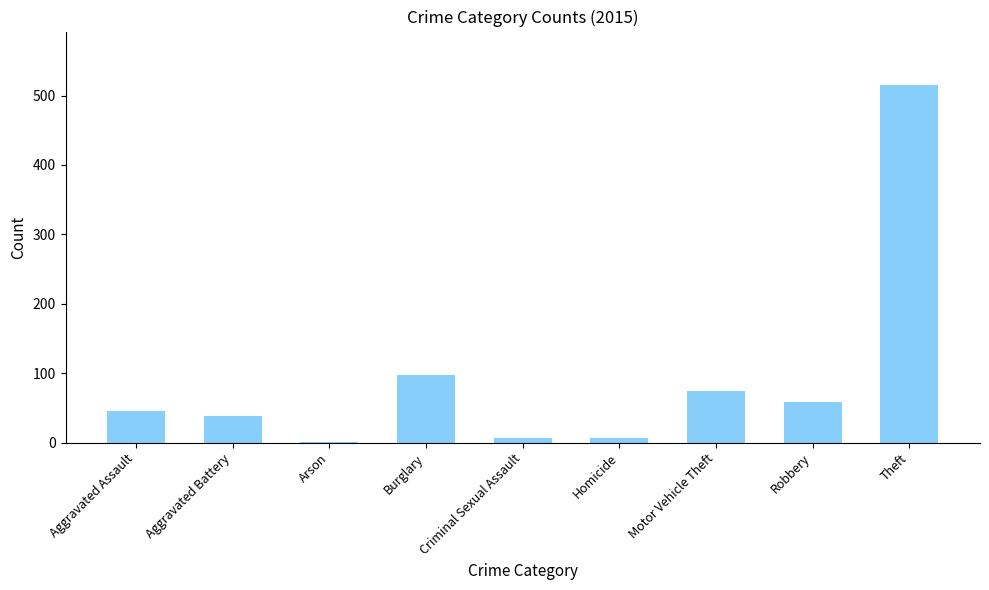

Count the number of categories in the chart.

9